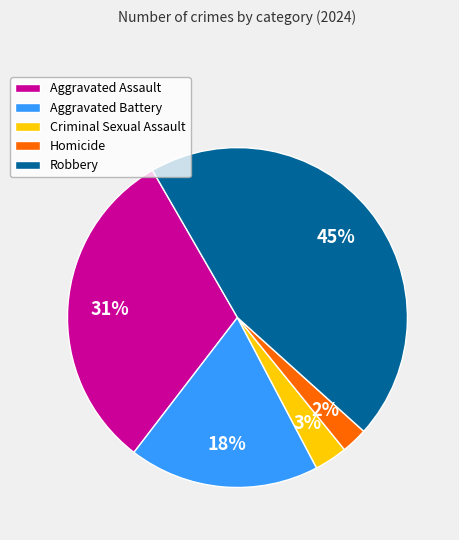

Between Aggravated Battery and Aggravated Assault, which is larger?

Aggravated Assault